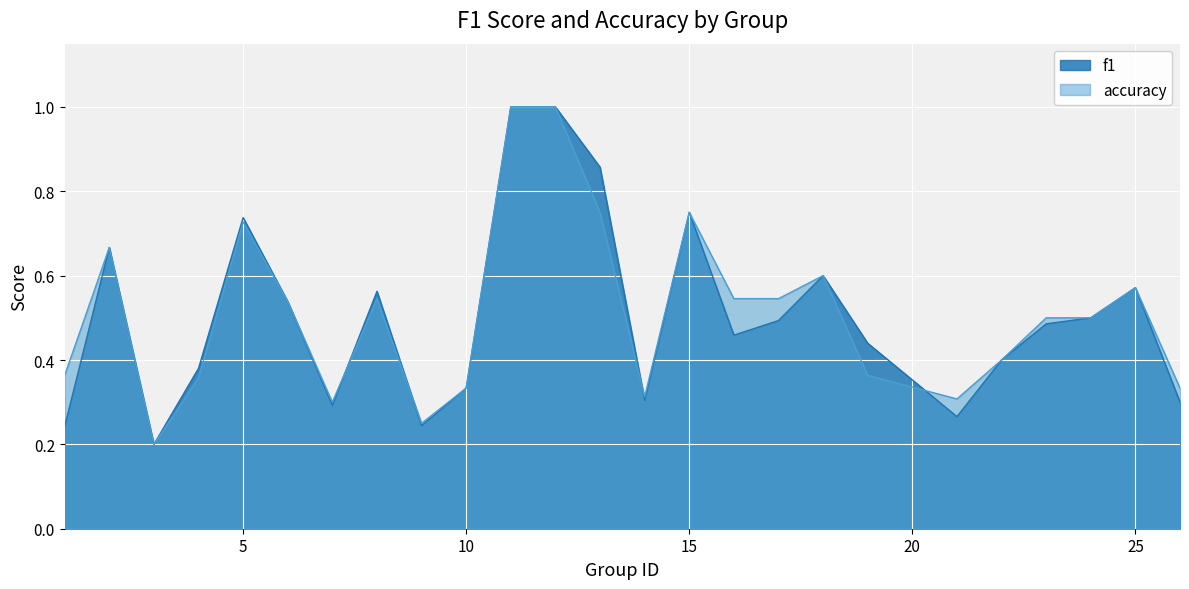

Which series has the largest total across all categories?

accuracy